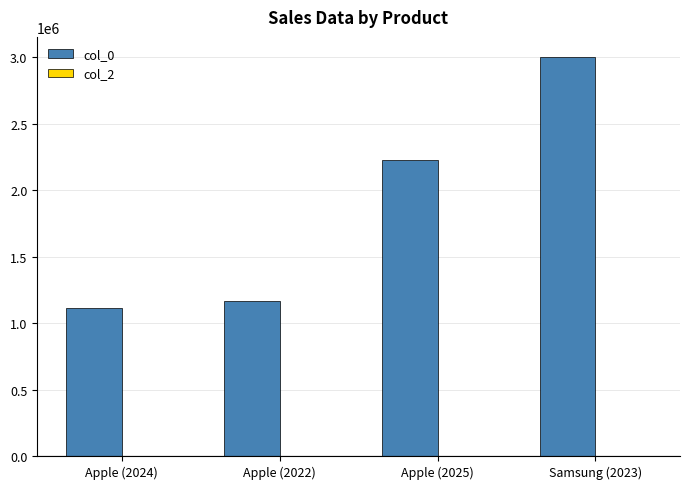

At which category is the sum across all series the highest?

Samsung (2023)